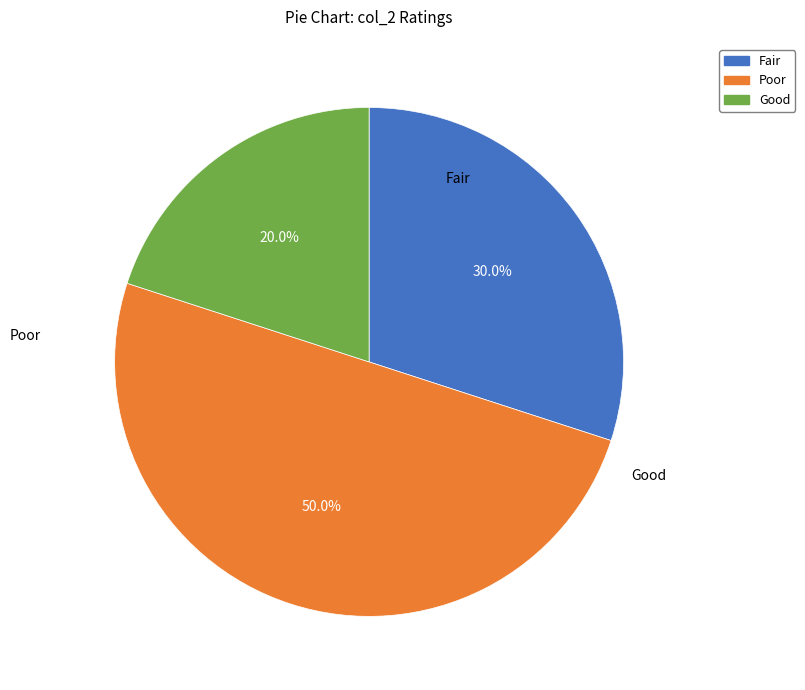

Does Fair represent more than half of the total?

No